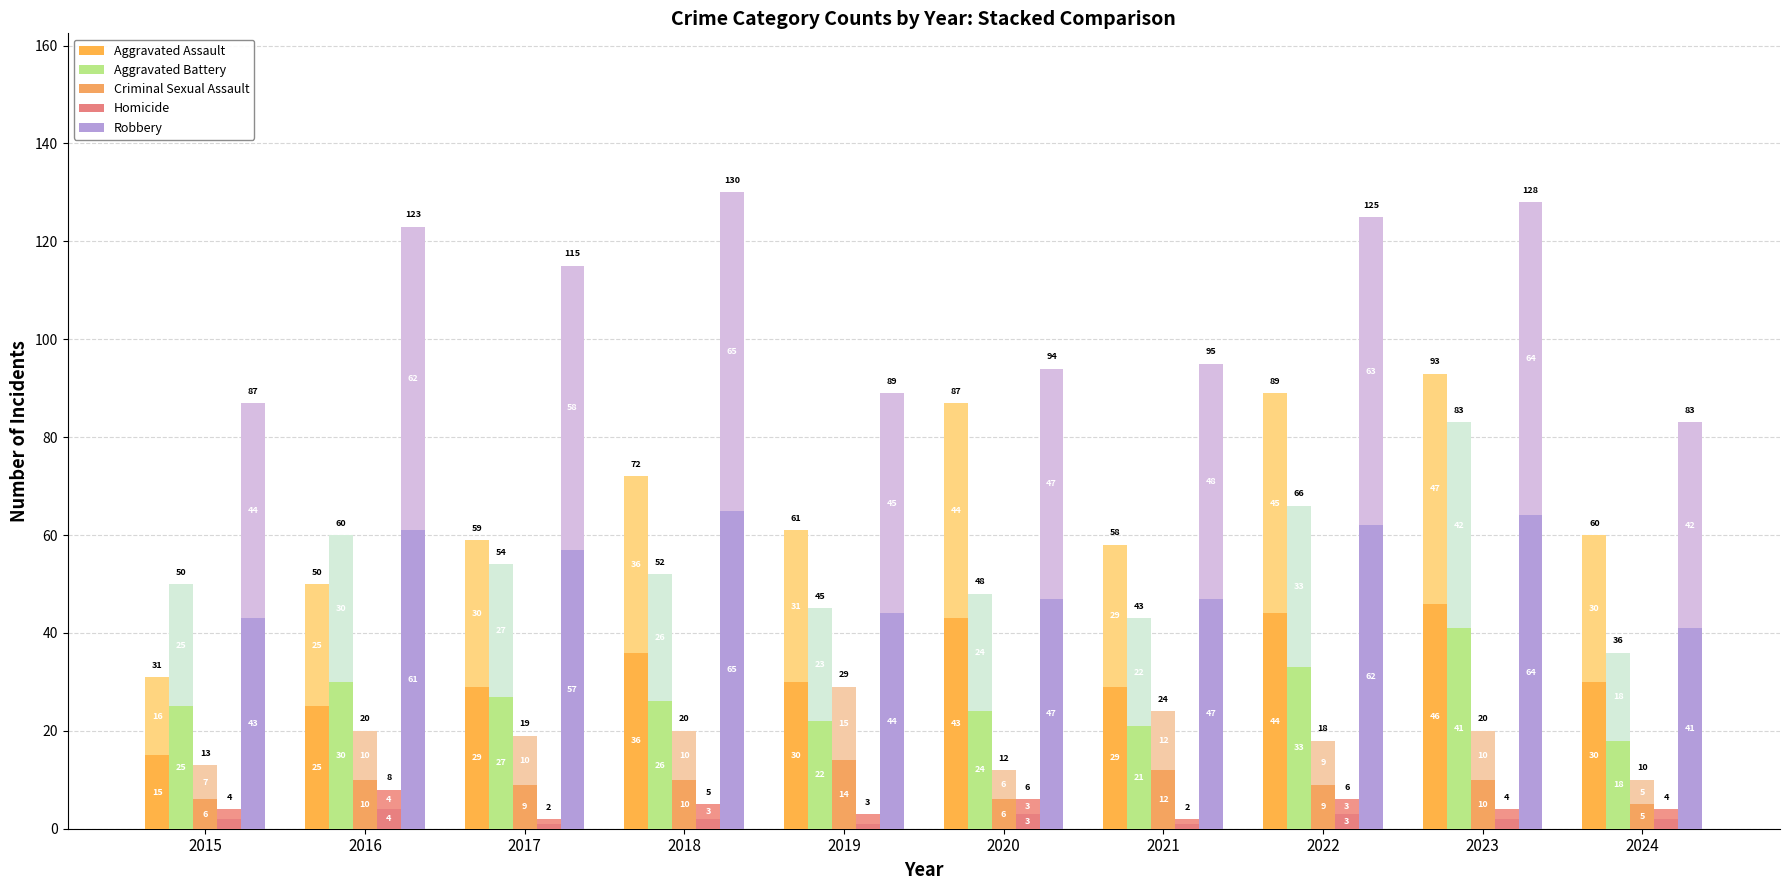

Read the Aggravated Assault value at 2019, to the nearest 10.

30